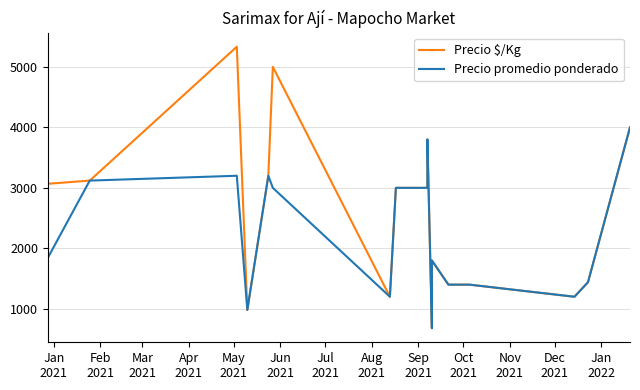

How many interior local valleys does the Precio promedio ponderado series have?

4